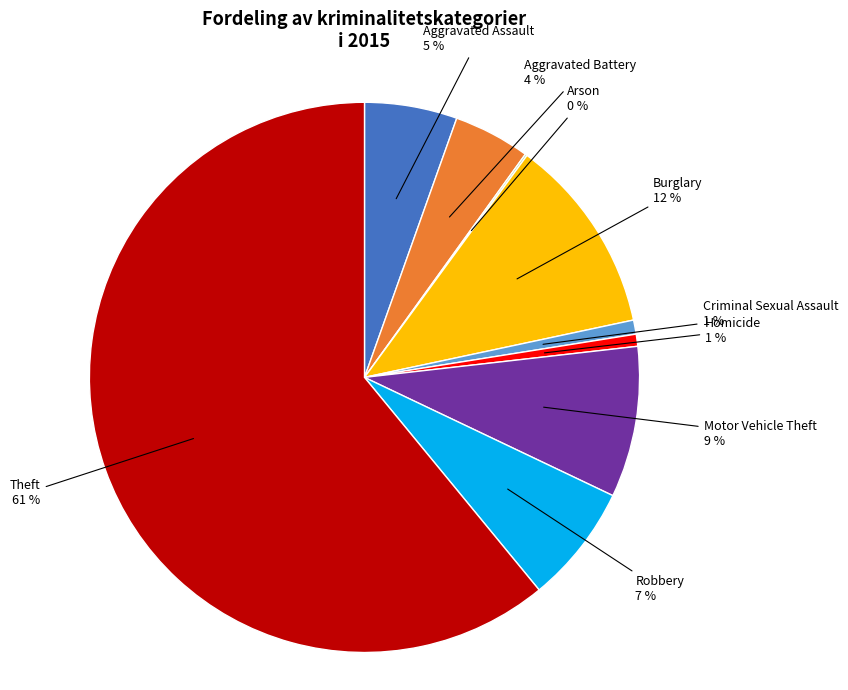

To the nearest percent, what is the difference between the largest and smallest slice percentages?

61%